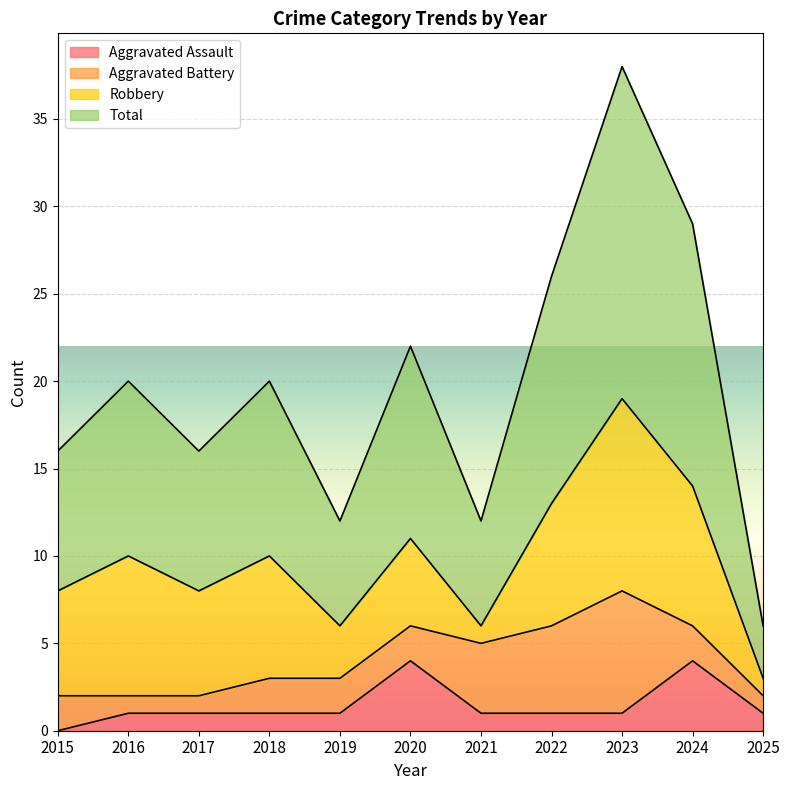

Which series has the widest spread of values?

Total